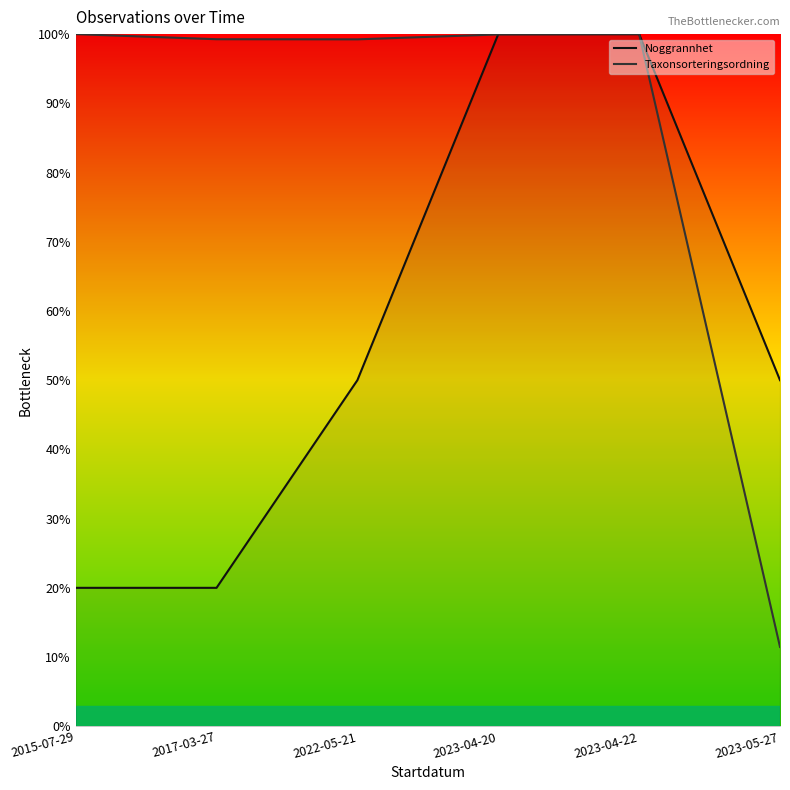

Is the value of Taxonsorteringsordning at 2023-04-22 greater than the value of Noggrannhet at 2017-03-27?

Yes